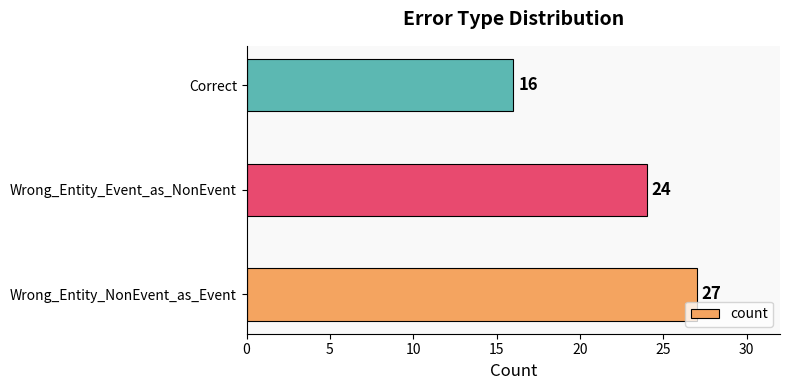

List the labels in order of value, largest first.

Wrong_Entity_NonEvent_as_Event, Wrong_Entity_Event_as_NonEvent, Correct